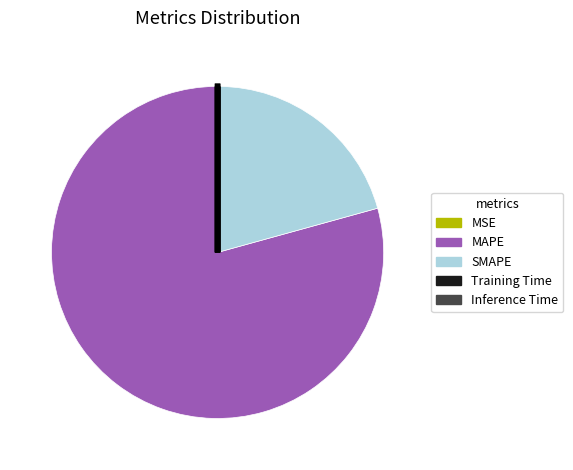

Is it true that SMAPE is 35% of the pie?

False